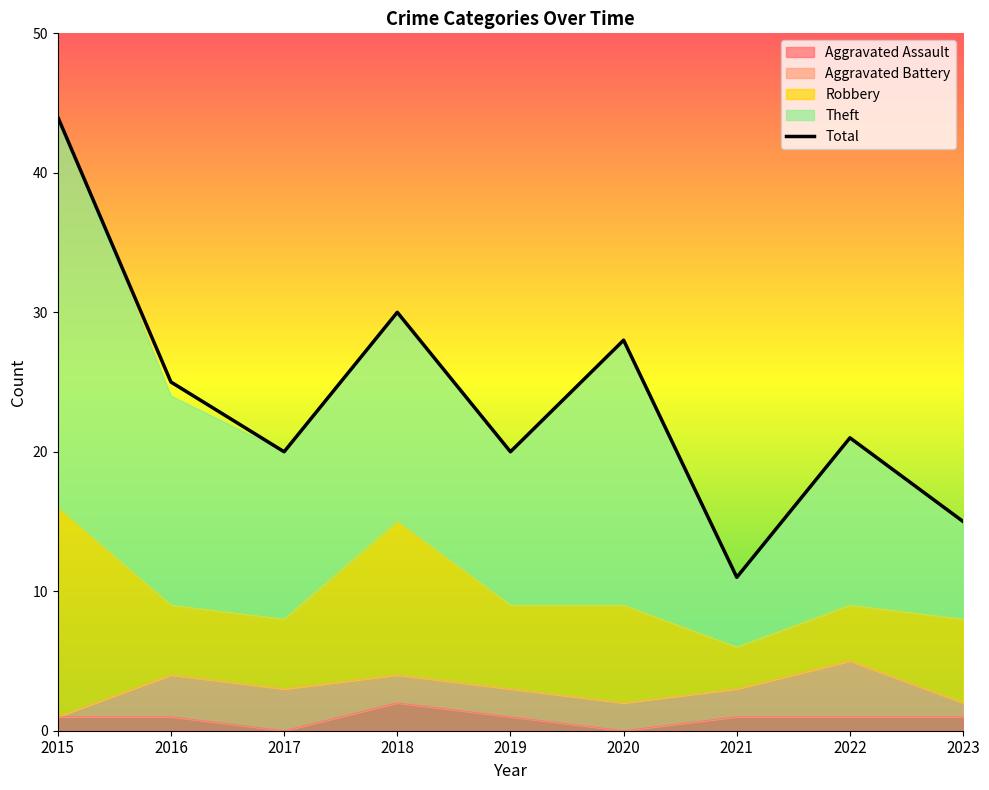

True or false: the data has more than 1 interior local peaks.

True